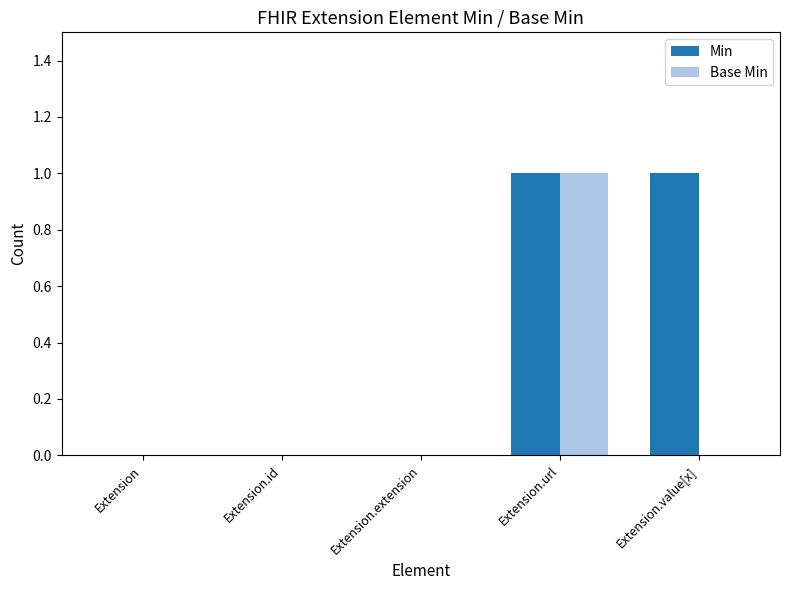

Which category has the highest value in the Base Min series?

Extension.url